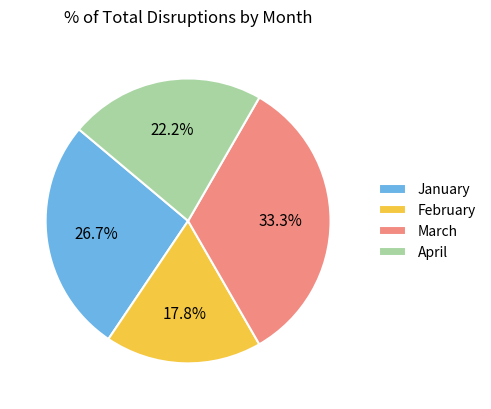

What portion of the pie excludes April?

77.8%